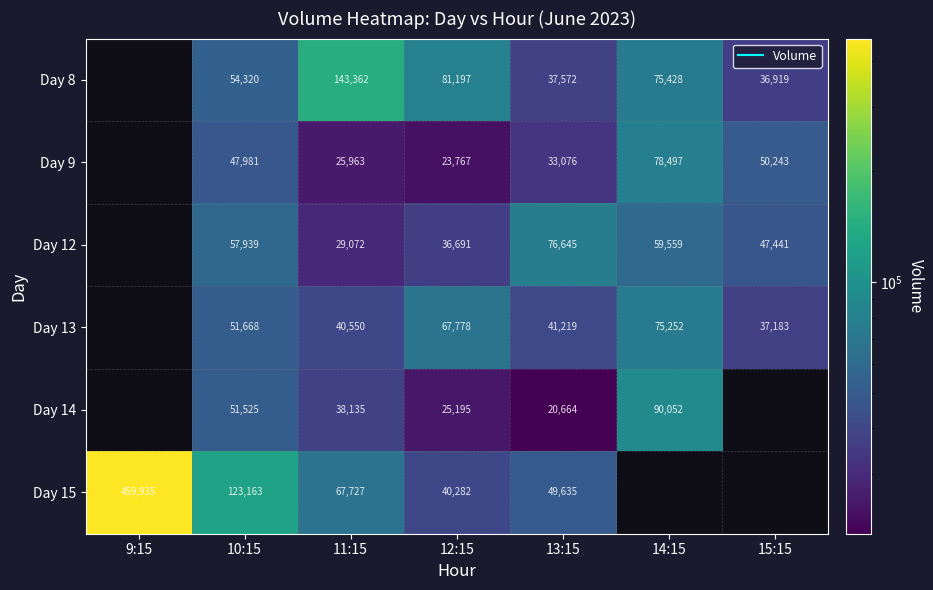

Read the Day 8 value at 14:15.

75428.0